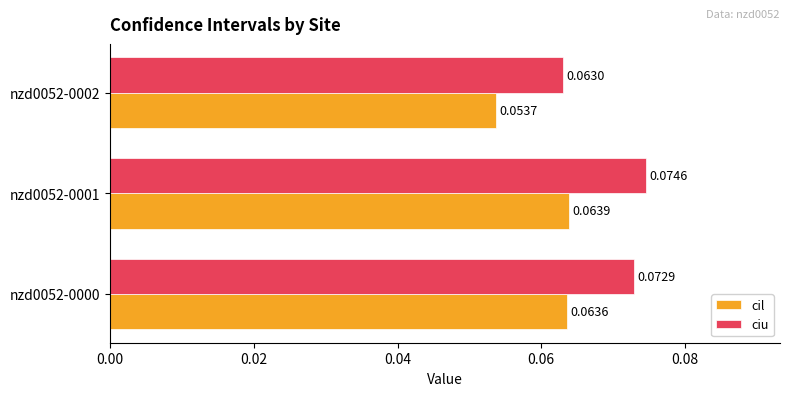

Is the value of ciu at nzd0052-0000 greater than the value of cil at nzd0052-0001?

Yes